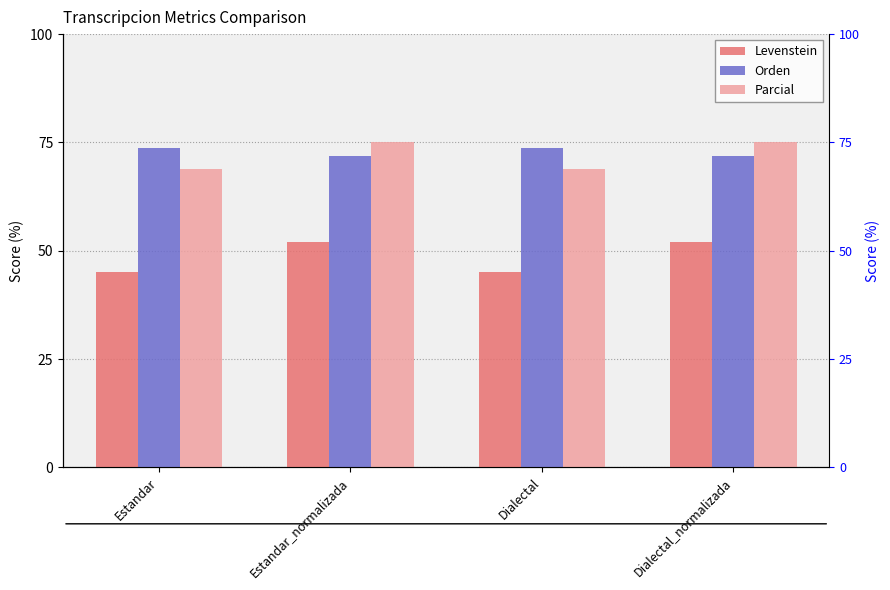

Which series has the largest range (max minus min)?

Levenstein